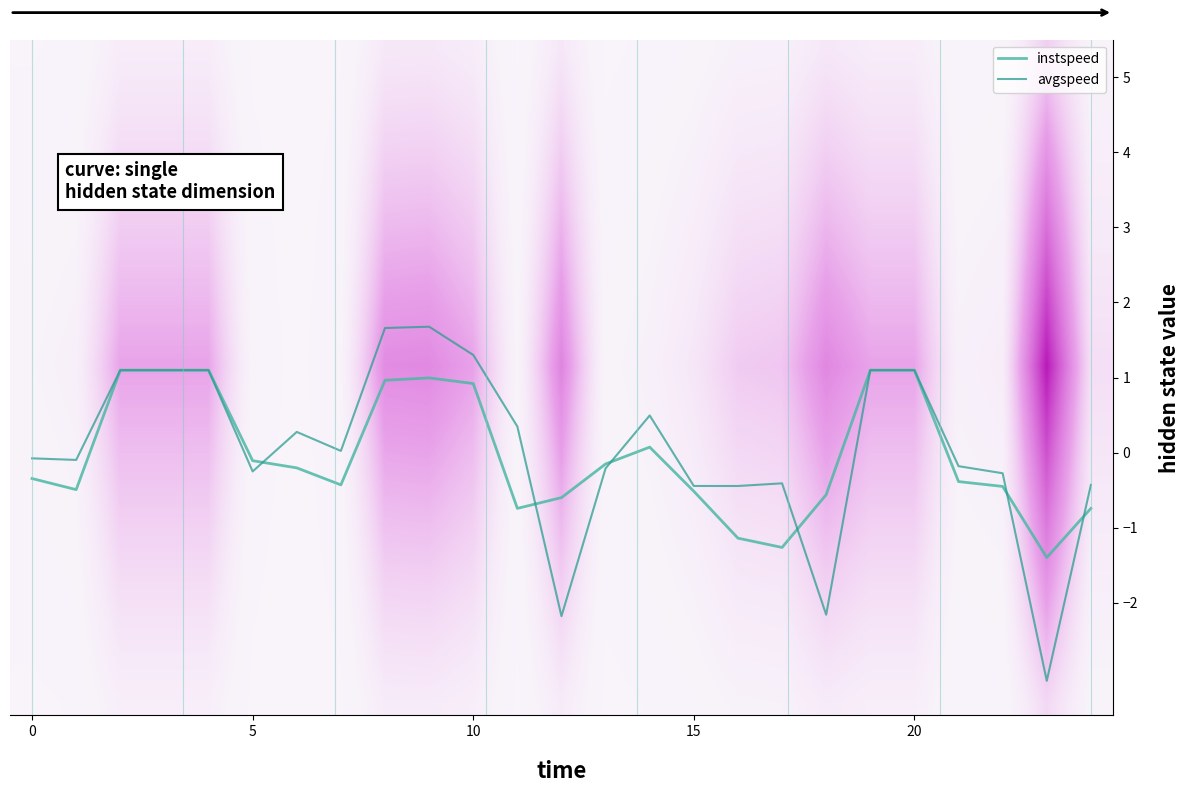

Which series changed the most between 8 and 14?

avgspeed